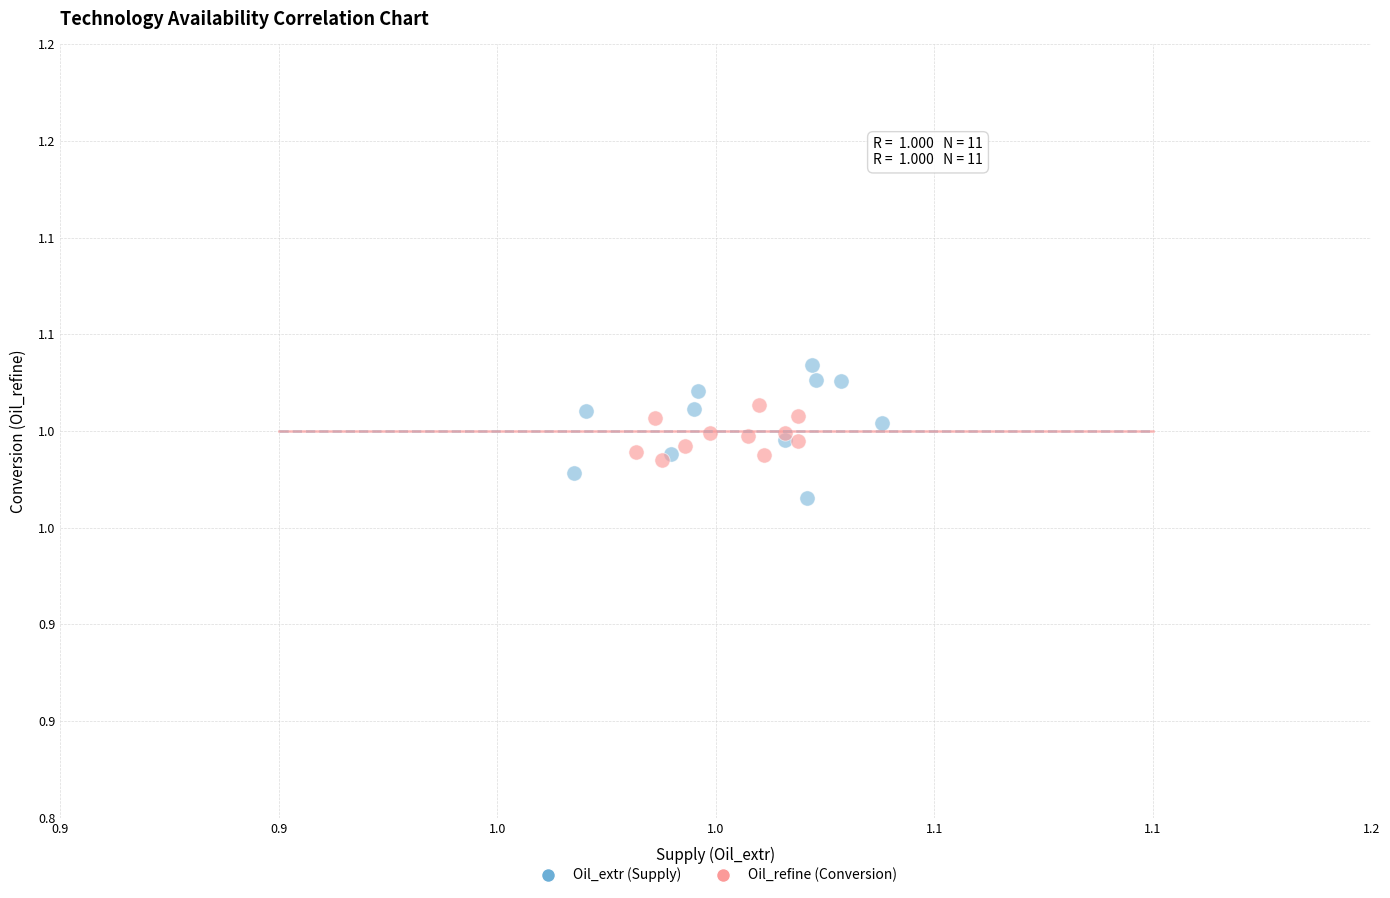

What are all the series names shown in the legend?

Oil_extr (Supply), Oil_refine (Conversion)